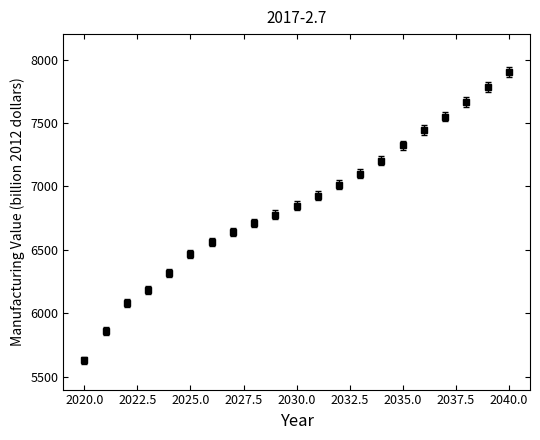

What is the minimum value shown in the chart?

5632.4